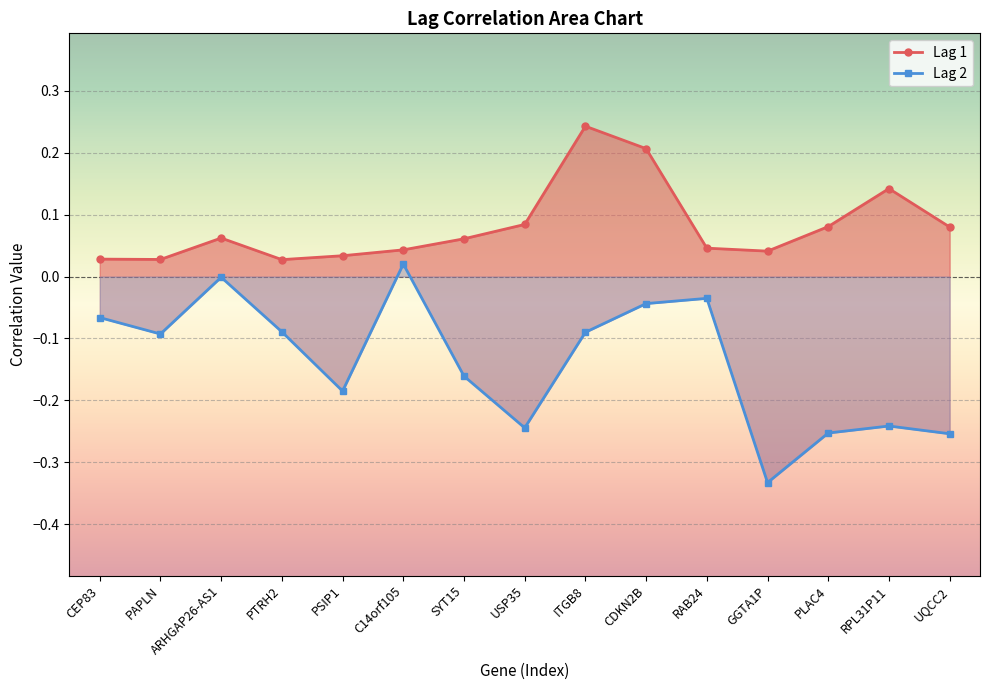

What is the average value of the Lag 2 series?

-0.1